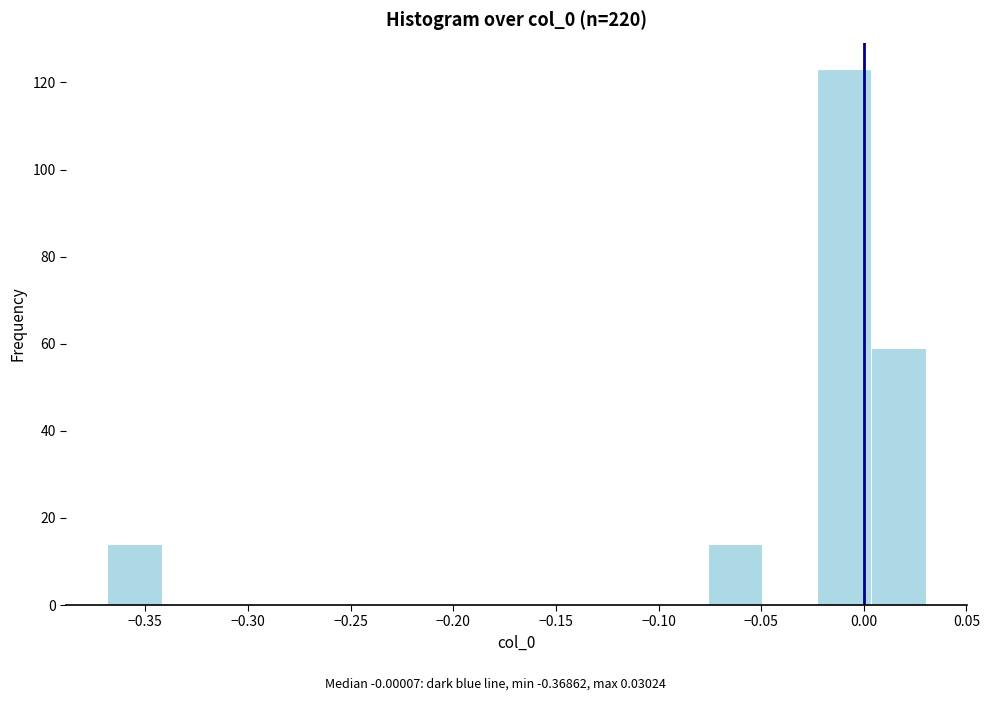

Reading left to right, transcribe this chart: for each bar, give the range it covers on the x-axis and its height. Neither the bar edges nor the heights are printed on the chart, so give them approximately, as read against the axes.

-0.370 to -0.340: 14
-0.340 to -0.315: 0
-0.315 to -0.290: 0
-0.290 to -0.260: 0
-0.260 to -0.235: 0
-0.235 to -0.210: 0
-0.210 to -0.180: 0
-0.180 to -0.155: 0
-0.155 to -0.130: 0
-0.130 to -0.105: 0
-0.105 to -0.075: 0
-0.075 to -0.050: 14
-0.050 to -0.025: 0
-0.025 to 0.005: 124
0.005 to 0.030: 60